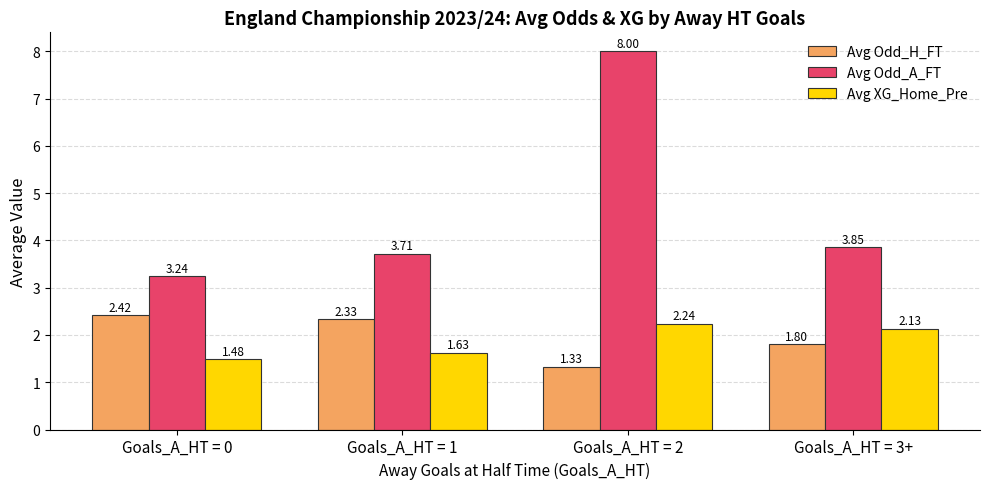

Is it true that Avg XG_Home_Pre equals 2.6 at Goals_A_HT = 1?

False